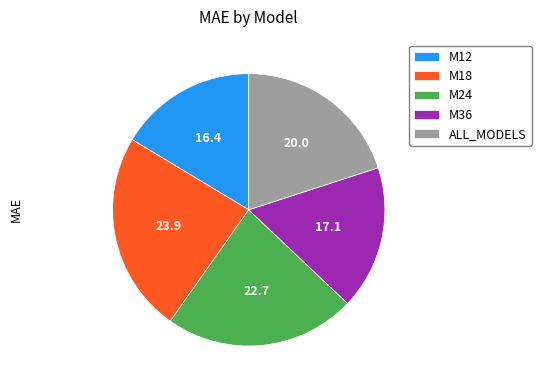

Is there a majority slice in this chart?

No